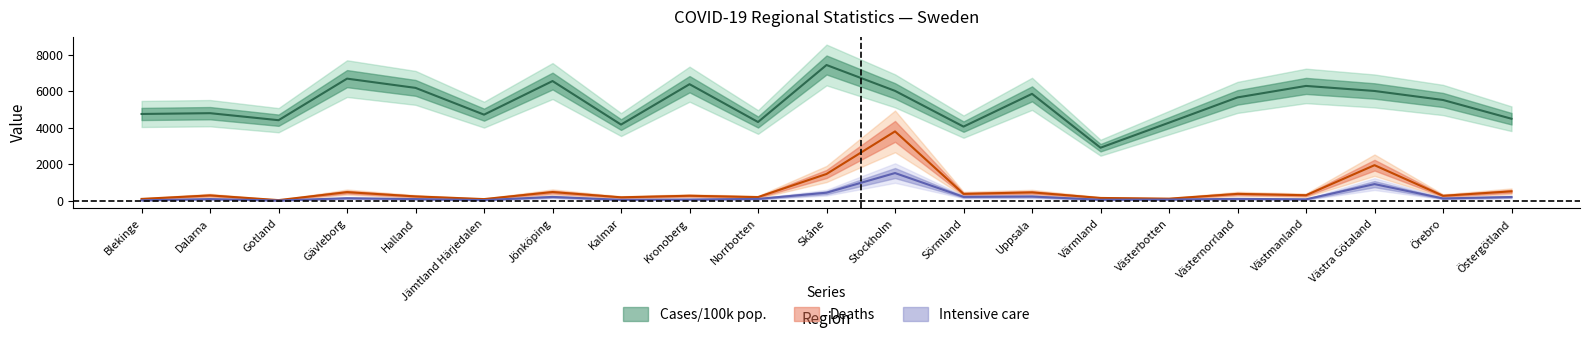

What position from the right is Västernorrland?

5